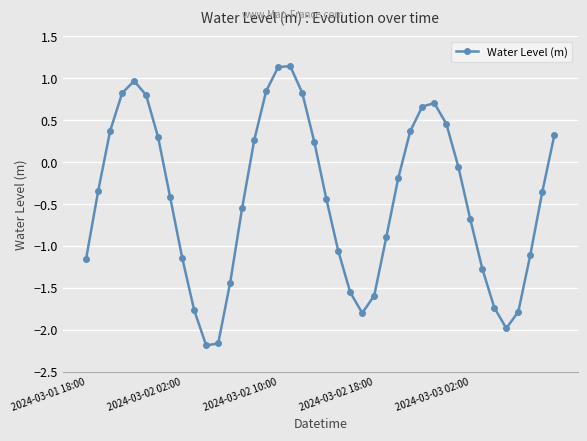

How many interior local valleys (lower than both neighbors) does the data have?

3